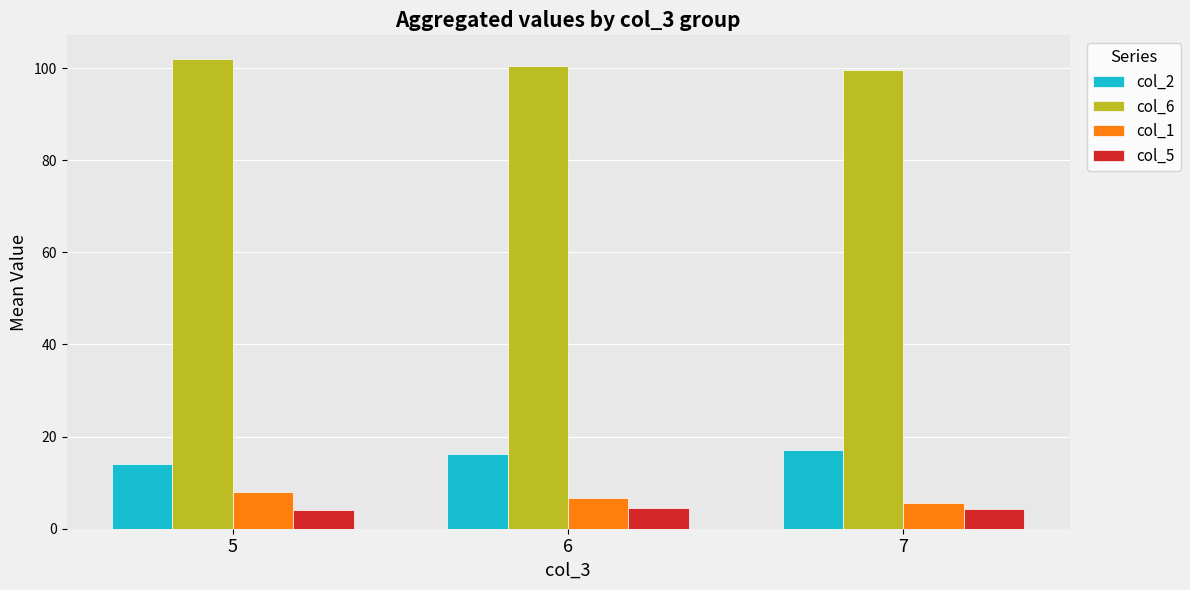

How many bars are there in each group?

4